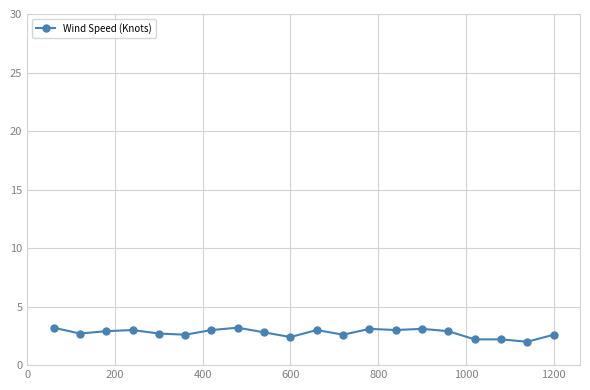

What is the difference between the second highest and second lowest values?

1.0